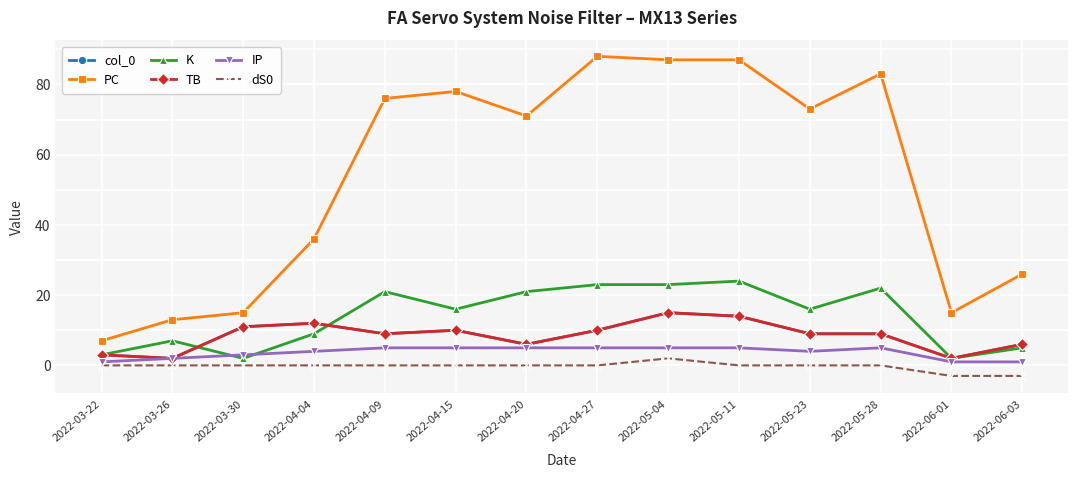

True or false: IP and TB intersect in this chart.

False